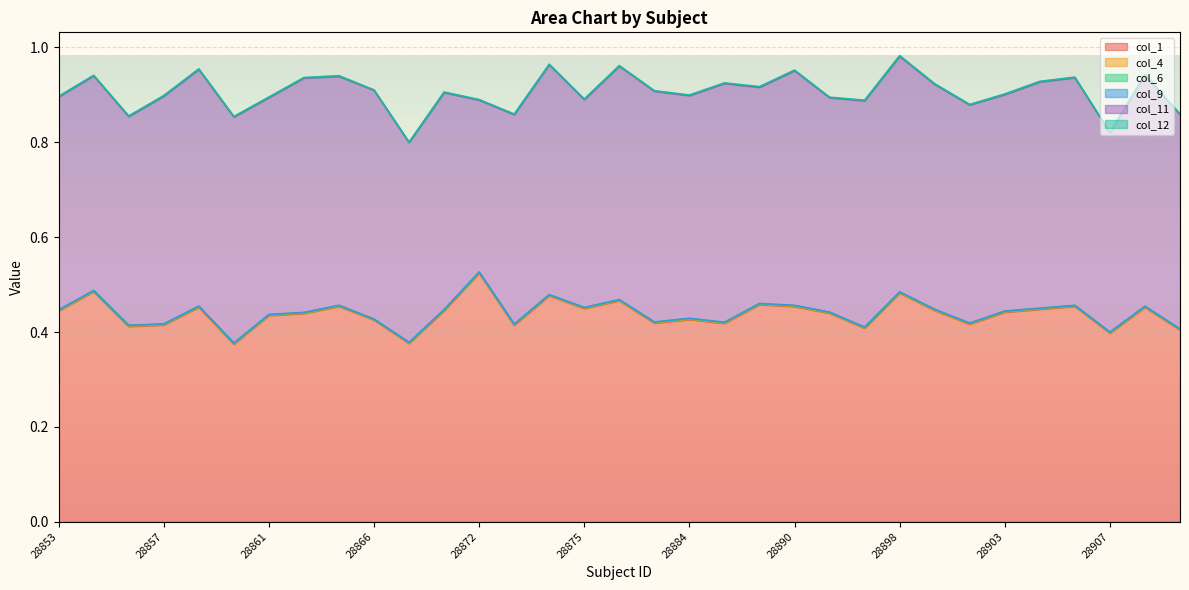

How many lines are shown in the chart?

6